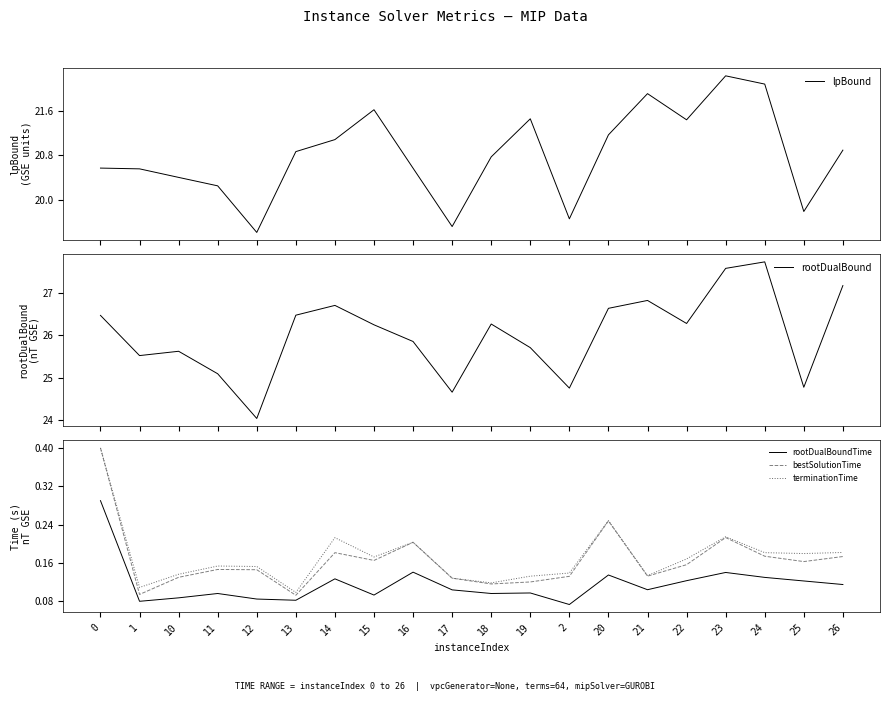

At which category is the sum across all series the highest?

23